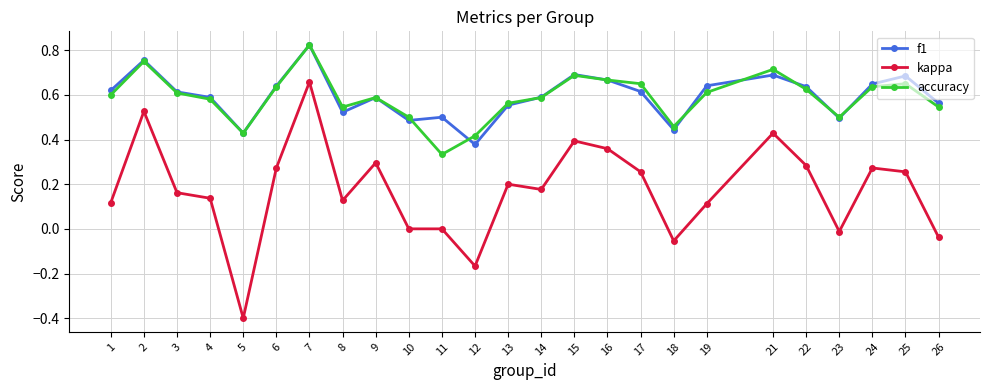

True or false: kappa has more than 2 interior local peaks.

True